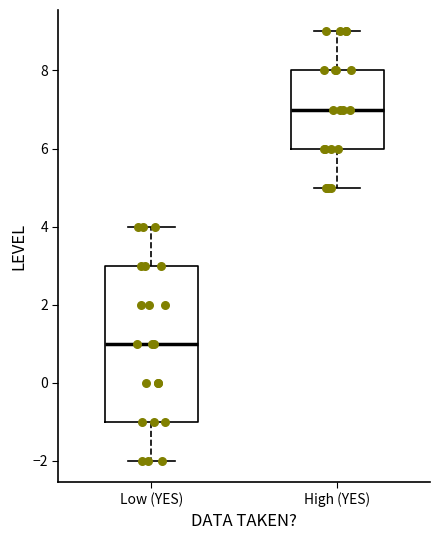

Reading left to right, transcribe this box plot: for each box, give where its median line is, the range the box spans, and where its two whiskers end, as read against the y-axis. The values are not printed on the chart, so give them approximately, as read against the axis.

Low (YES): median 1, box -1 to 3, whiskers -2 to 4
High (YES): median 7, box 6 to 8, whiskers 5 to 9